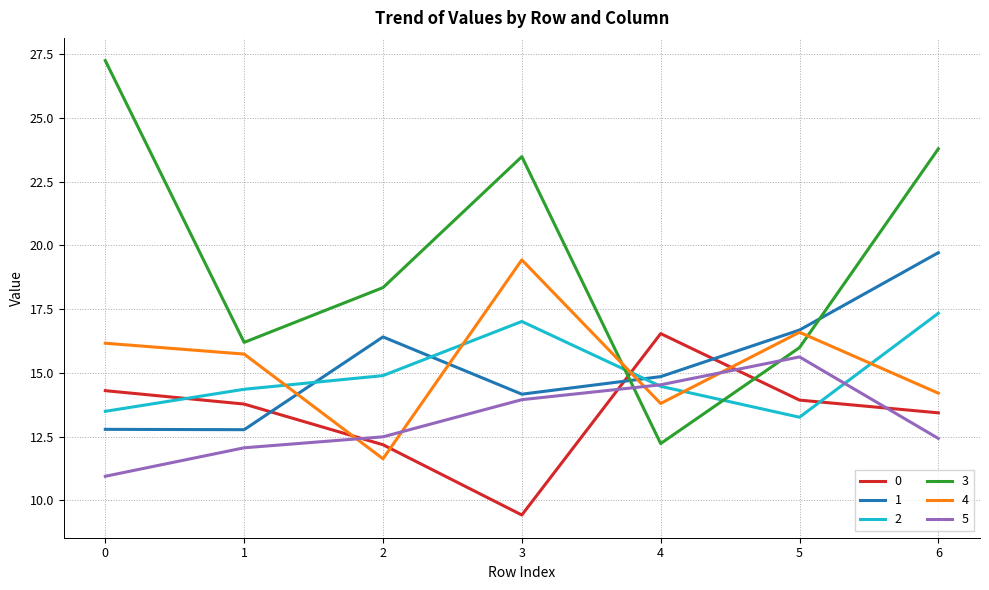

At which label does 0 reach its peak?

4